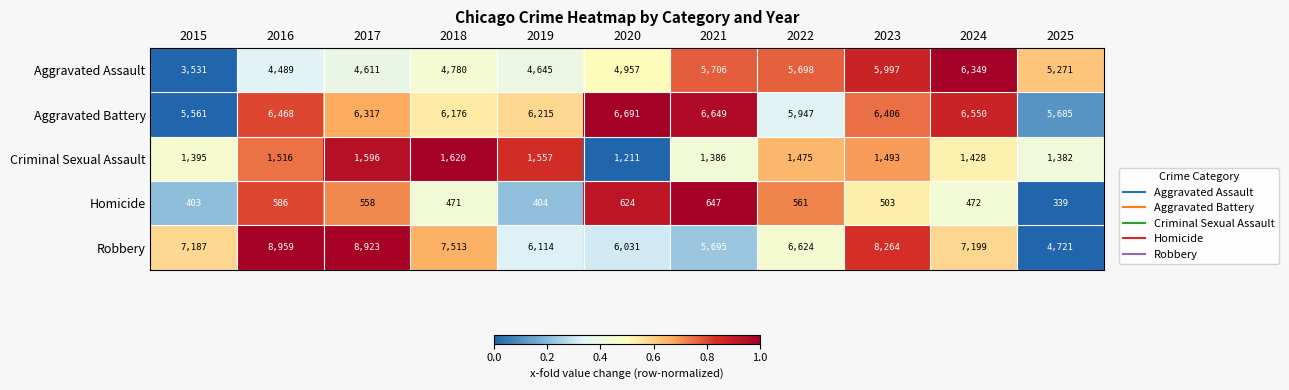

What is the difference between the maximum and minimum values in the Robbery series?

4238